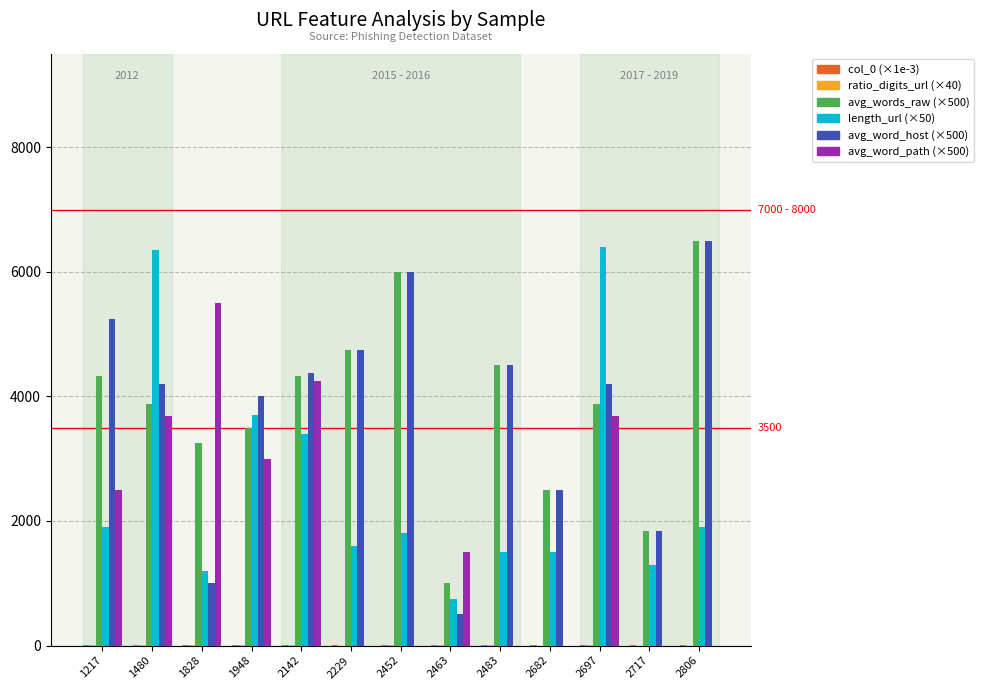

What is the greatest value displayed?

6500.0